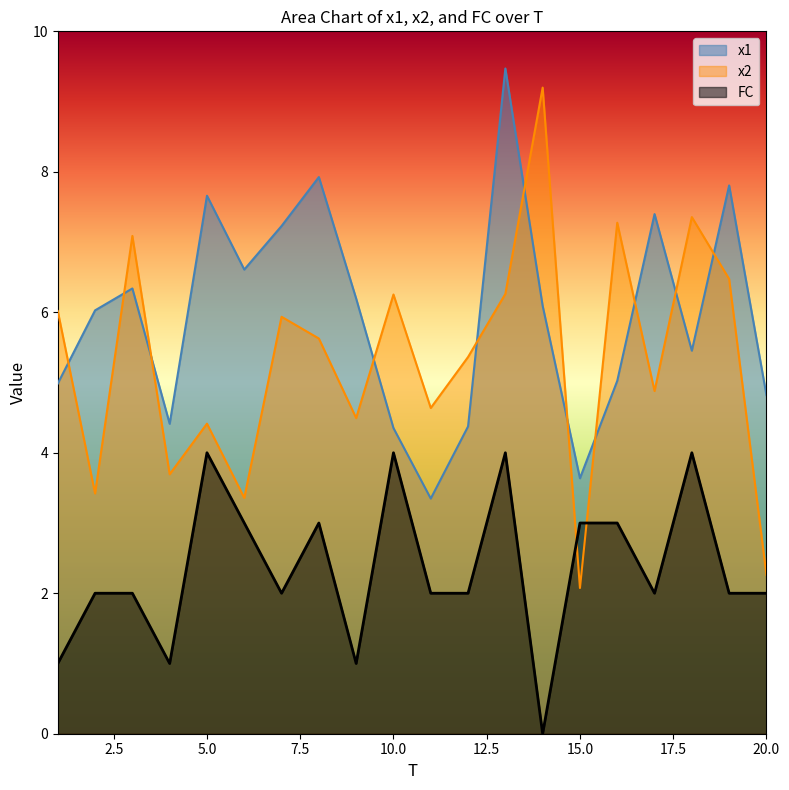

Reading right to left, extract all data points from this chart.

x1: 20=4.8	19=7.8	18=5.5	17=7.4	16=5.0	15=3.6	14=6.1	13=9.5	12=4.4	11=3.3	10=4.4	9=6.2	8=7.9	7=7.2	6=6.6	5=7.7	4=4.4	3=6.3	2=6.0	1=5.0
x2: 20=2.3	19=6.5	18=7.4	17=4.9	16=7.3	15=2.1	14=9.2	13=6.3	12=5.4	11=4.6	10=6.3	9=4.5	8=5.6	7=5.9	6=3.4	5=4.4	4=3.7	3=7.1	2=3.4	1=6.0
FC: 20=2.0	19=2.0	18=4.0	17=2.0	16=3.0	15=3.0	14=0.0	13=4.0	12=2.0	11=2.0	10=4.0	9=1.0	8=3.0	7=2.0	6=3.0	5=4.0	4=1.0	3=2.0	2=2.0	1=1.0